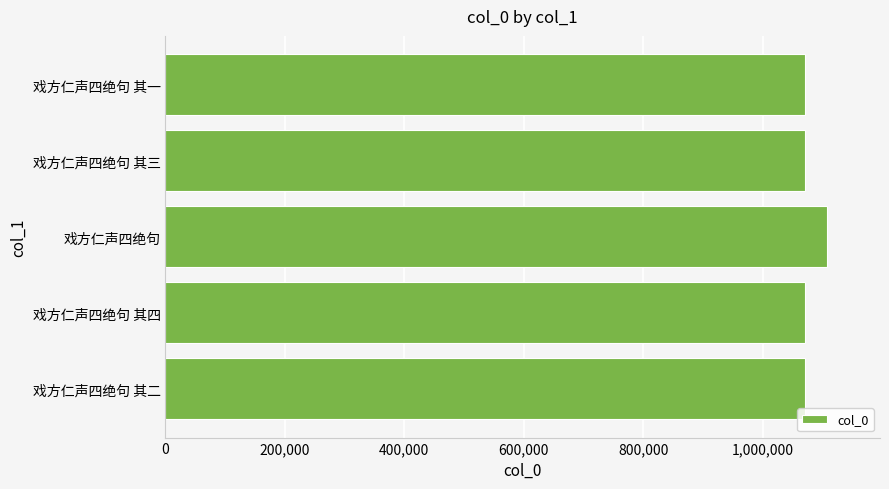

What is the difference between the maximum and minimum values?

37763